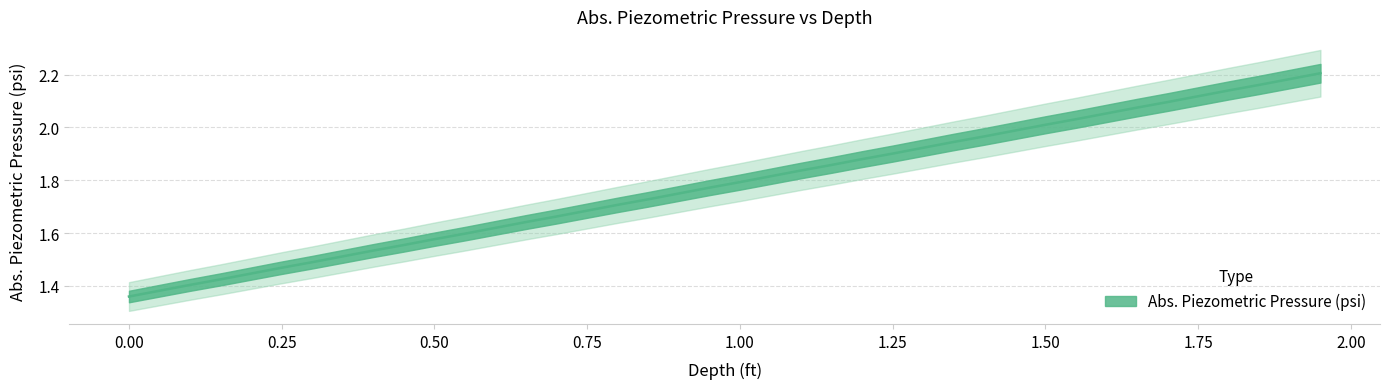

What is the ratio of the value at 0.15 to the value at 1.8?

0.7